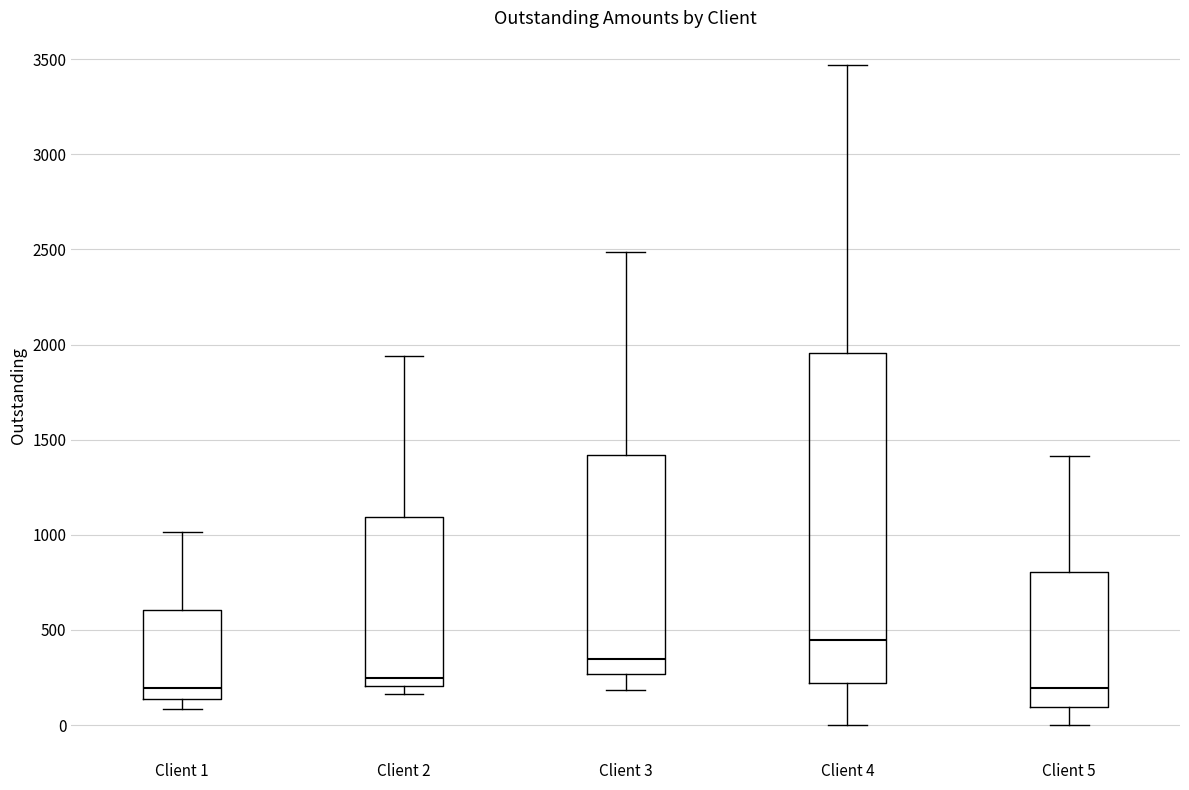

Which box's median line is the highest?

Client 4